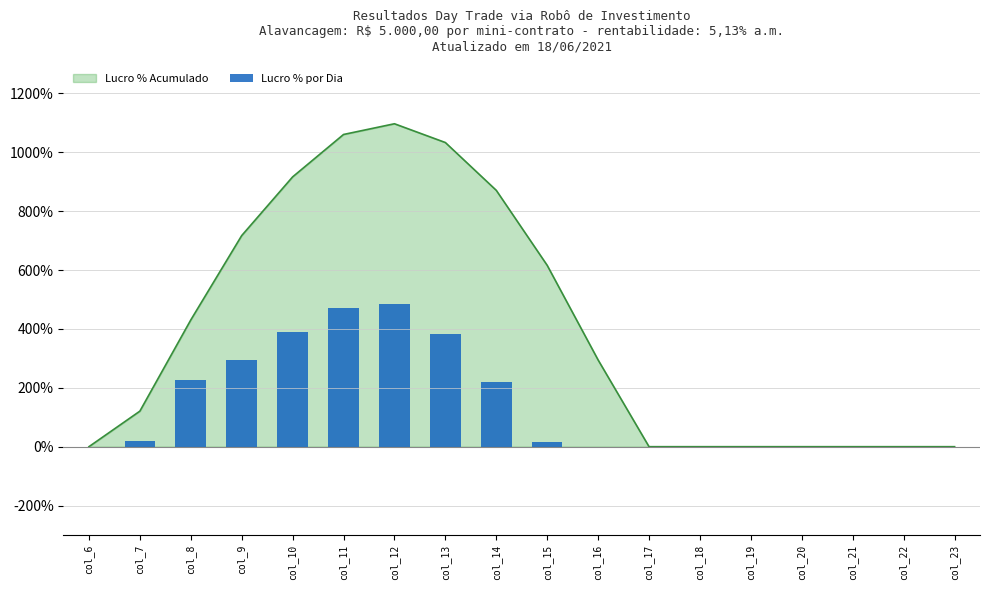

The value of Lucro % Acumulado at col_16 is 104.8. True or false?

False